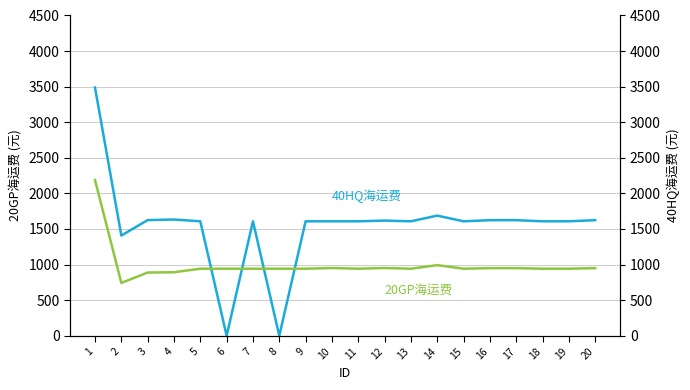

Which series changed the most between 5 and 10?

20GP海运费